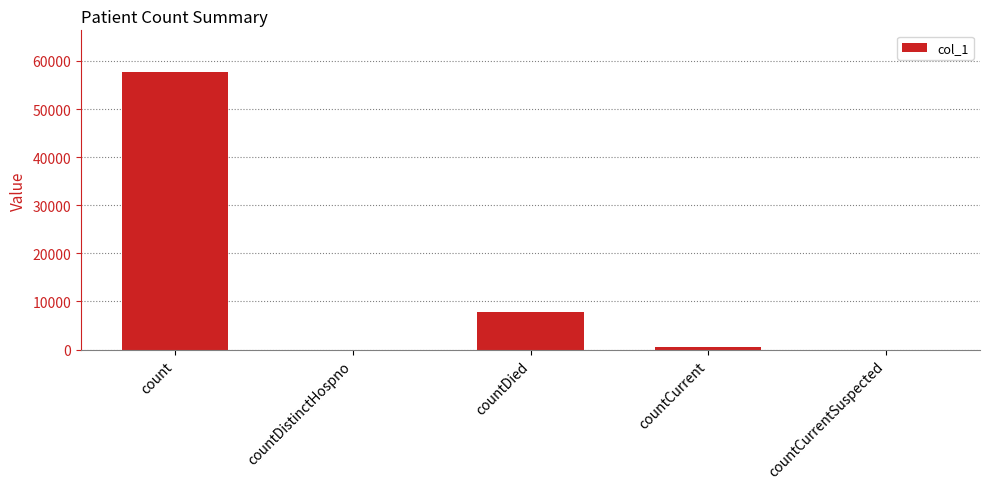

What is the approximate value at count?

57718